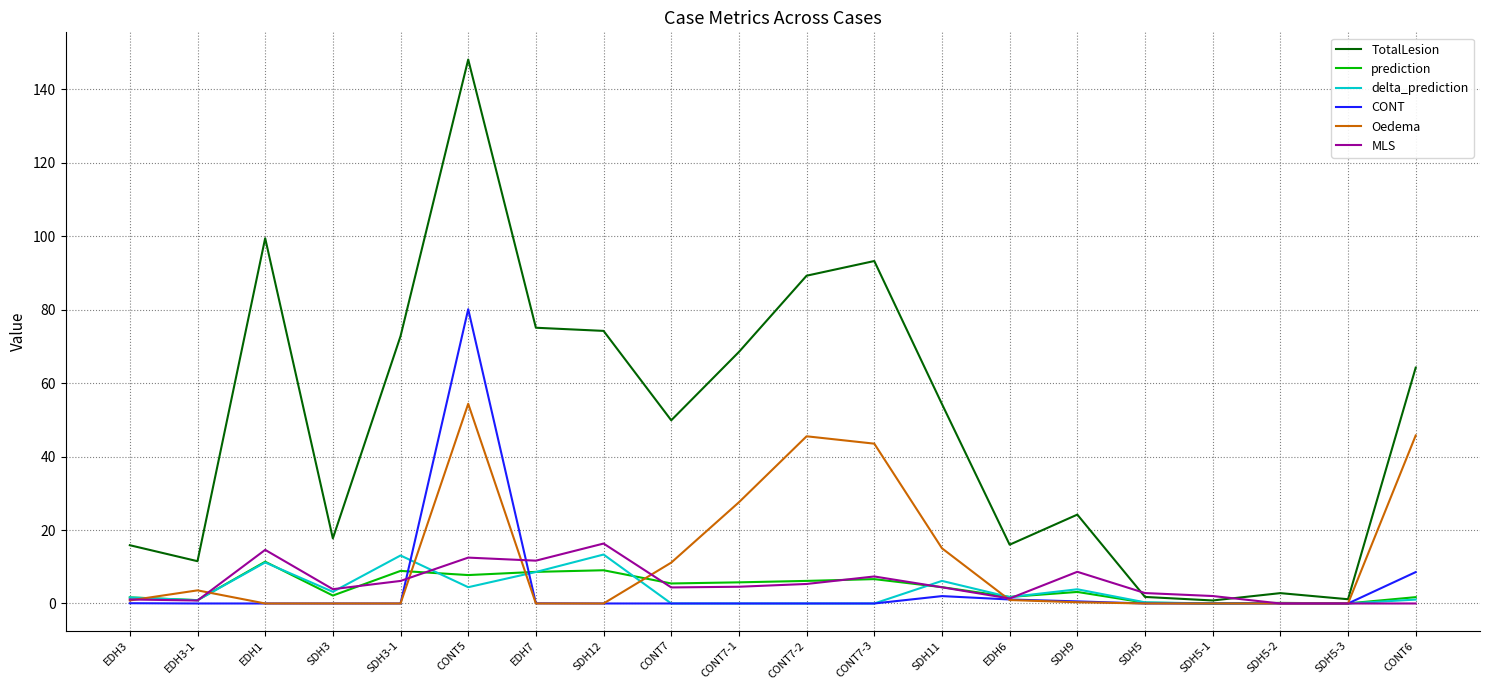

What is the maximum value for TotalLesion?

148.1